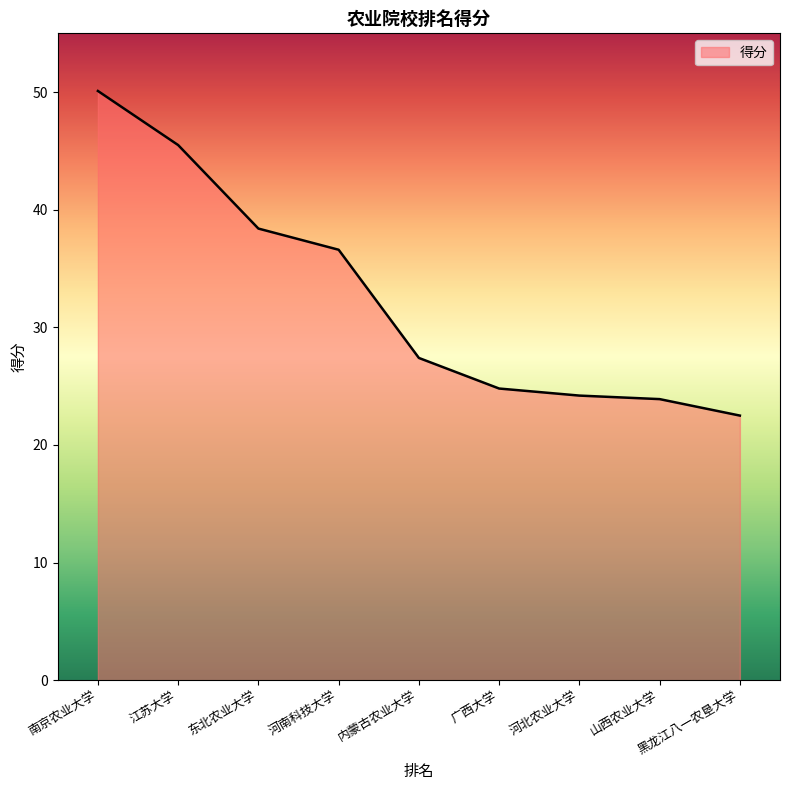

Is it true that the value at 河南科技大学 is 36.6?

True